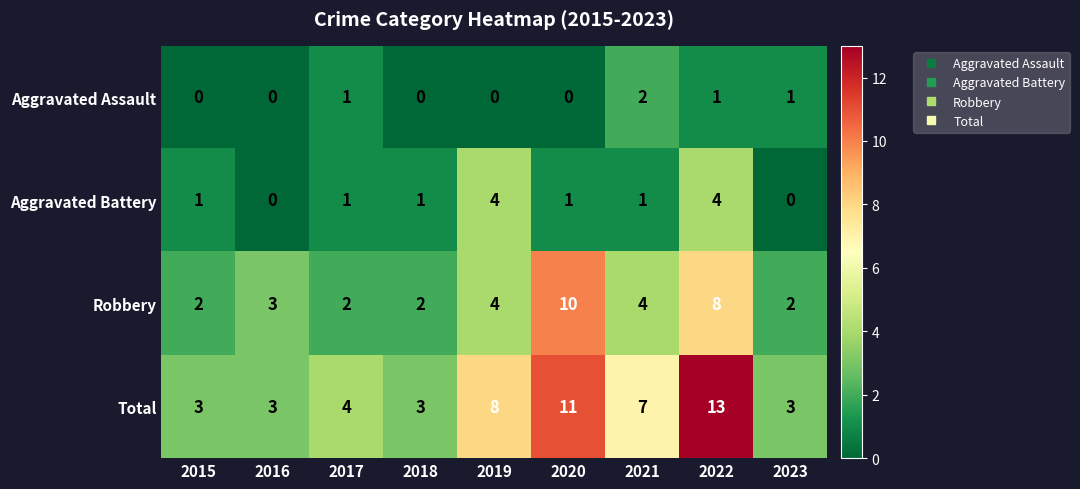

What is the greatest value displayed?

13